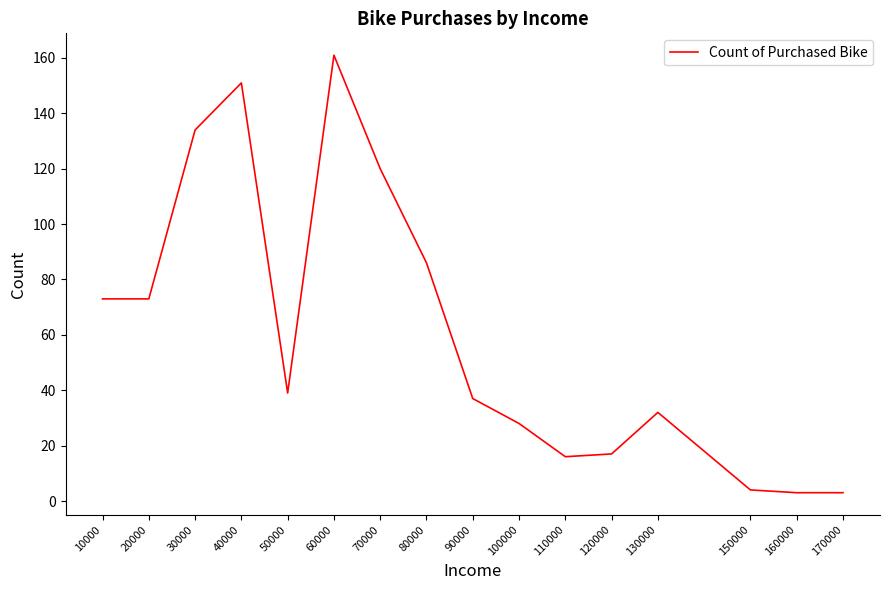

At which label is the value closest to 82?

80000